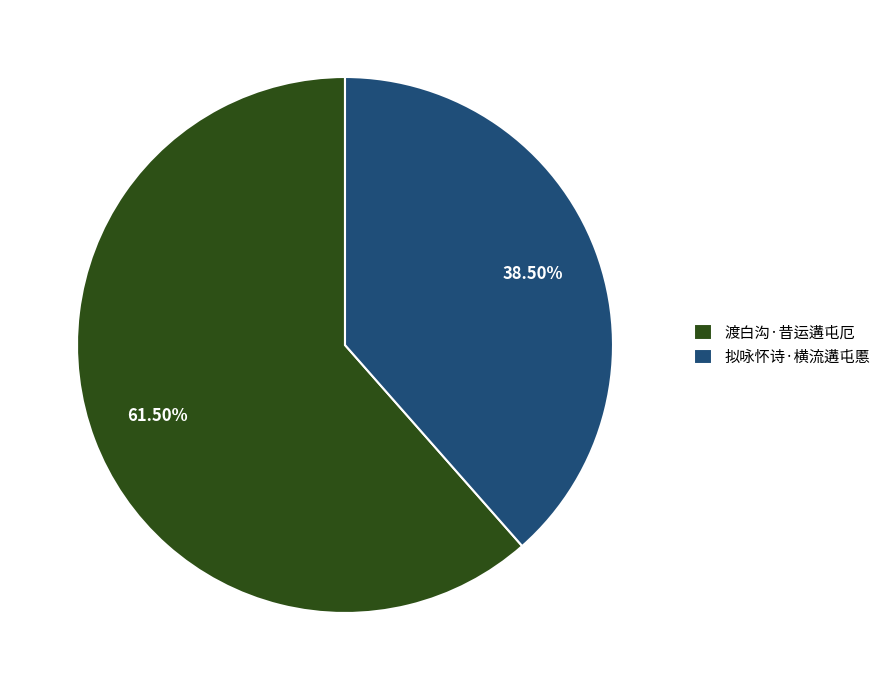

Which slice is the smallest?

拟咏怀诗·横流遘屯慝